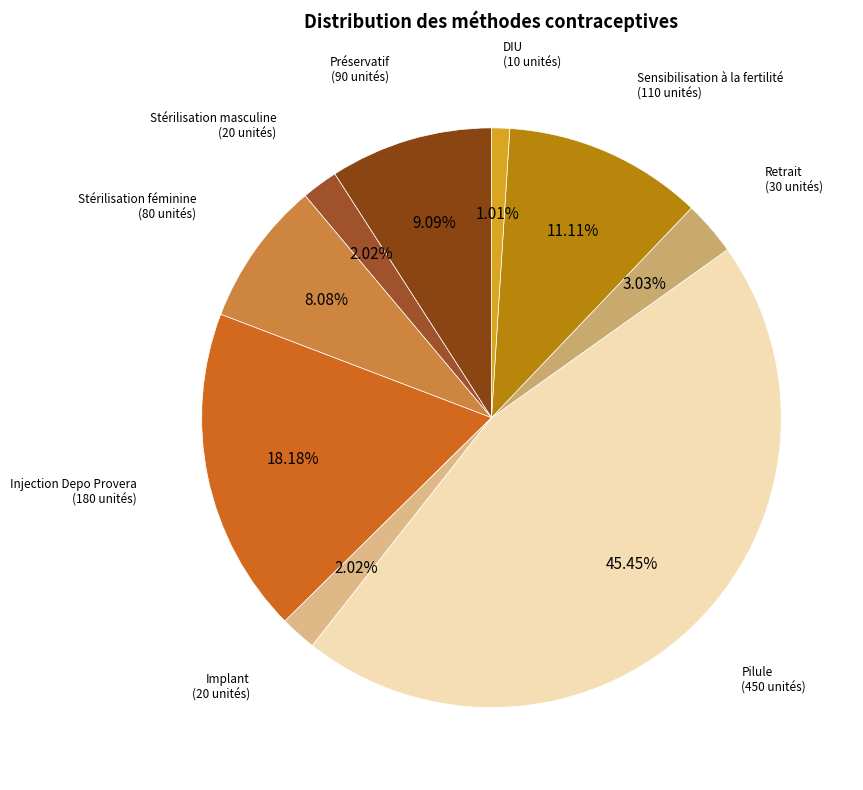

How many segments does this pie chart have?

9